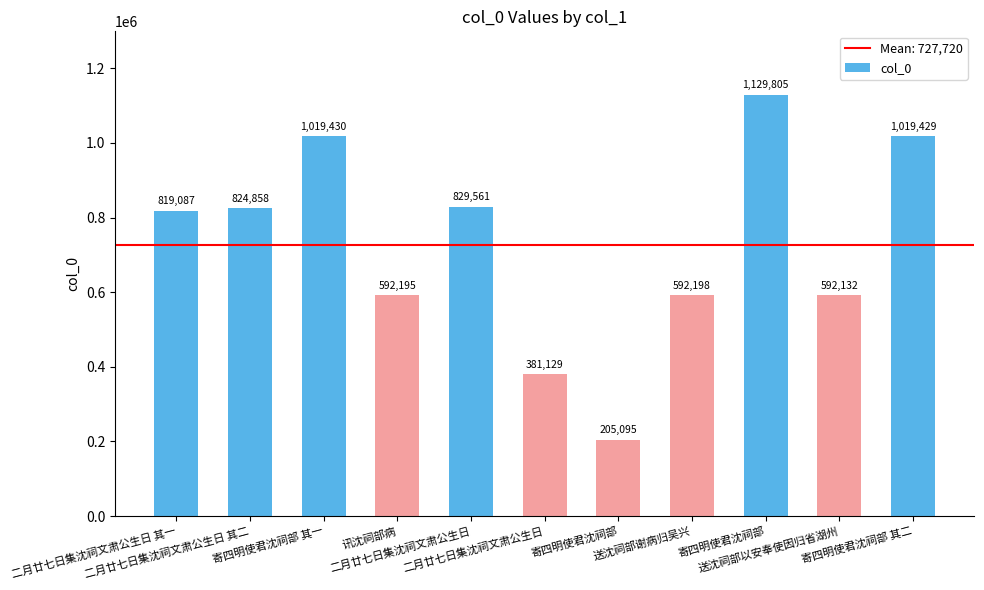

What is the difference between the values at 寄四明使君沈祠部 其一 and 寄四明使君沈祠部?

814335